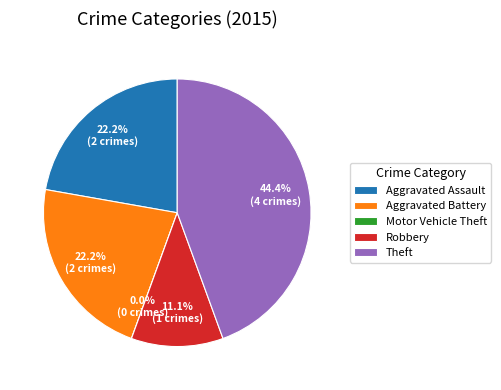

To the nearest percent, what is the average slice percentage?

20%